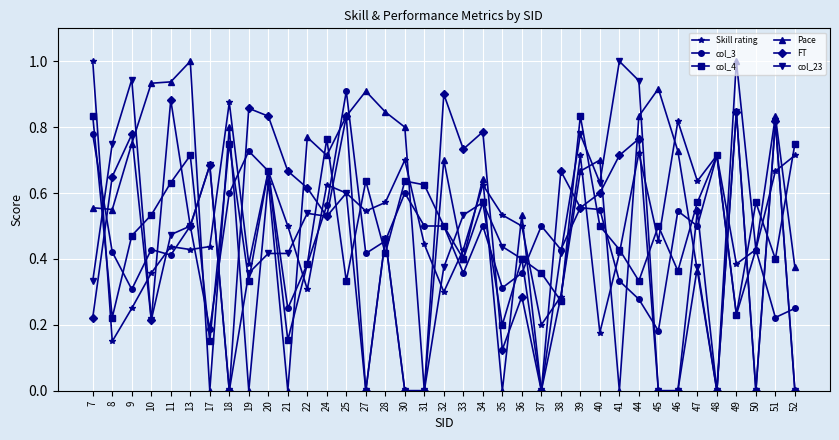

What is the greatest value displayed?

1.0